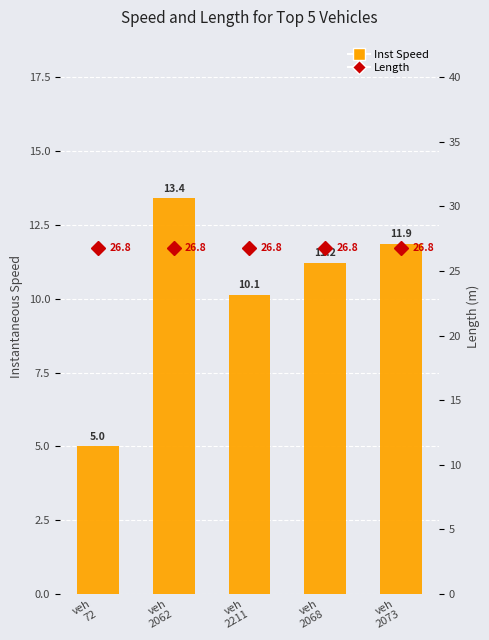

The value of Inst Speed at veh
72 is 7.4. True or false?

False